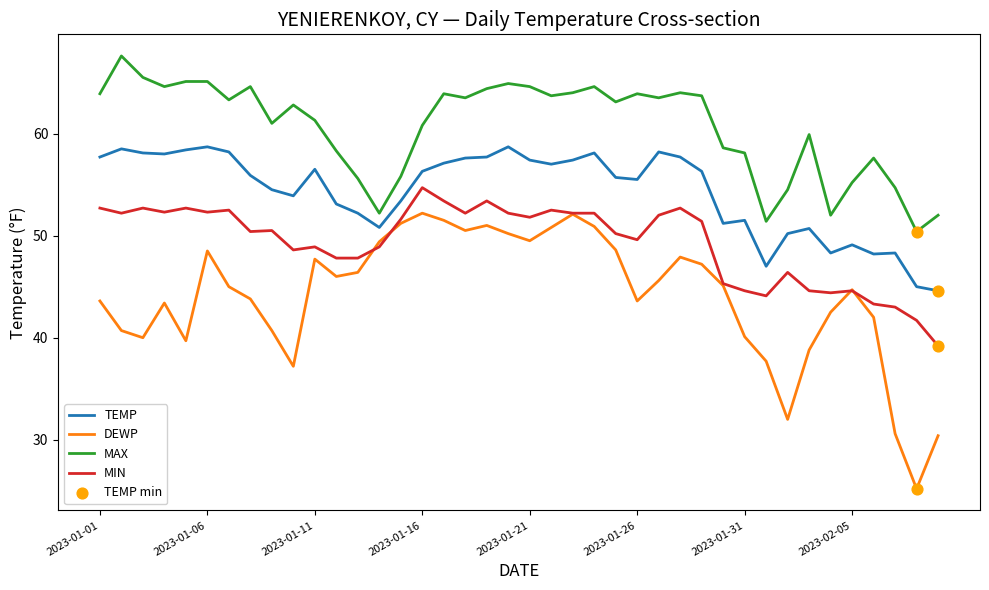

Which series has the largest total across all categories?

MAX